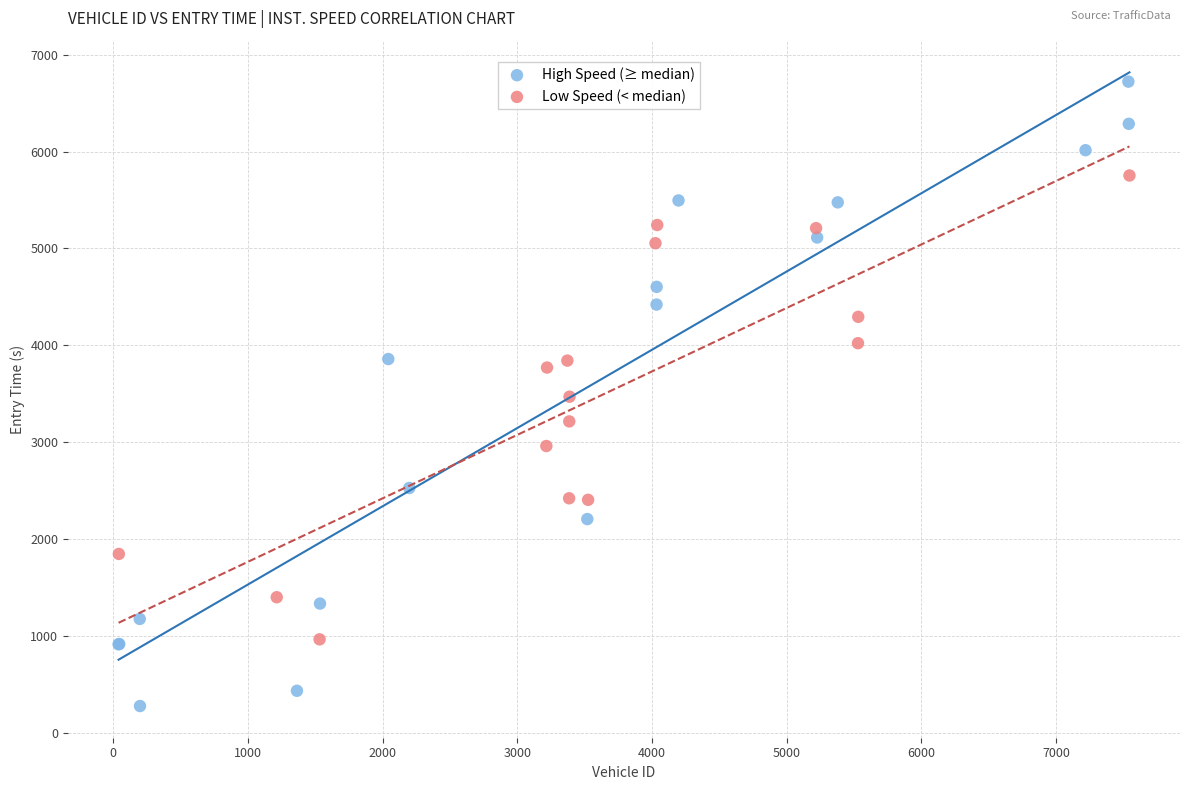

Which series contains the highest Y value?

High Speed (≥ median)